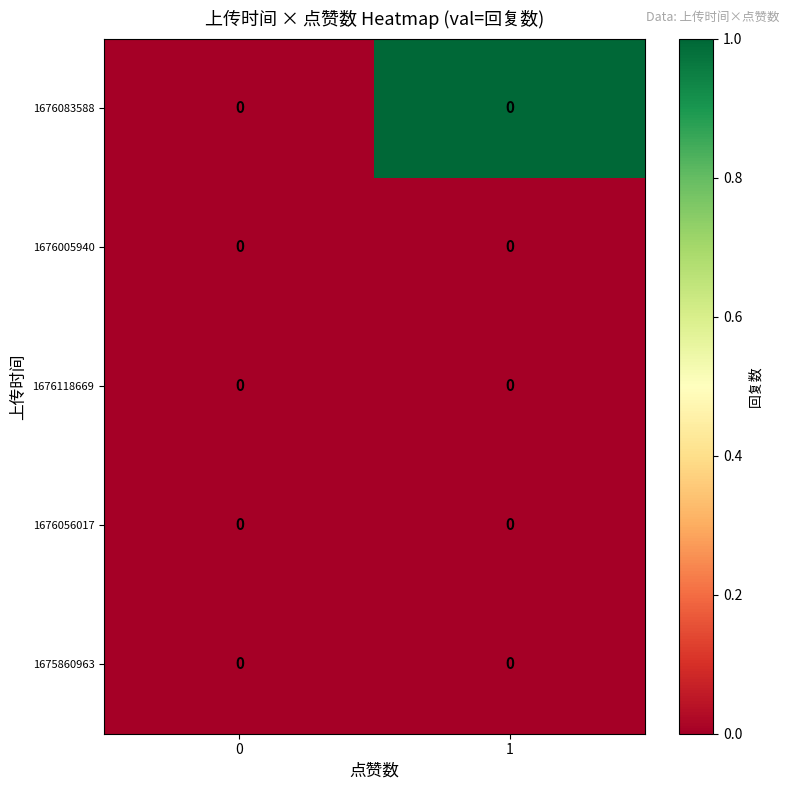

List the series in order of their peak value, highest first.

1676083588, 1676005940, 1676118669, 1676056017, 1675860963